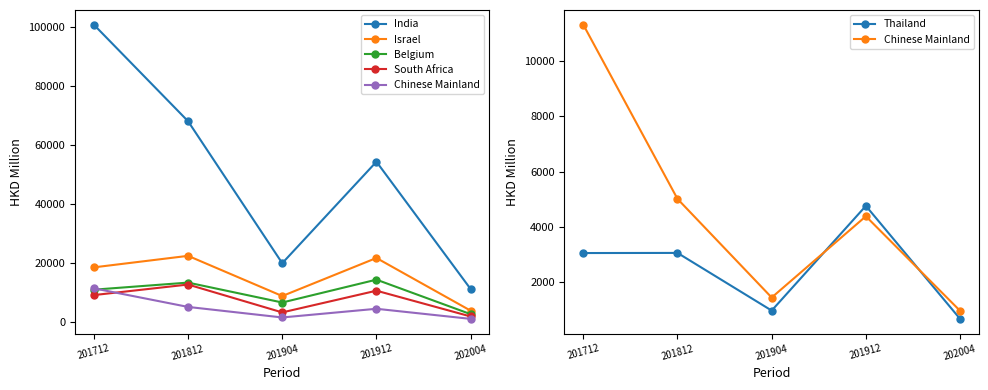

What is the spread (max minus min) of values at 201912?

49884.4